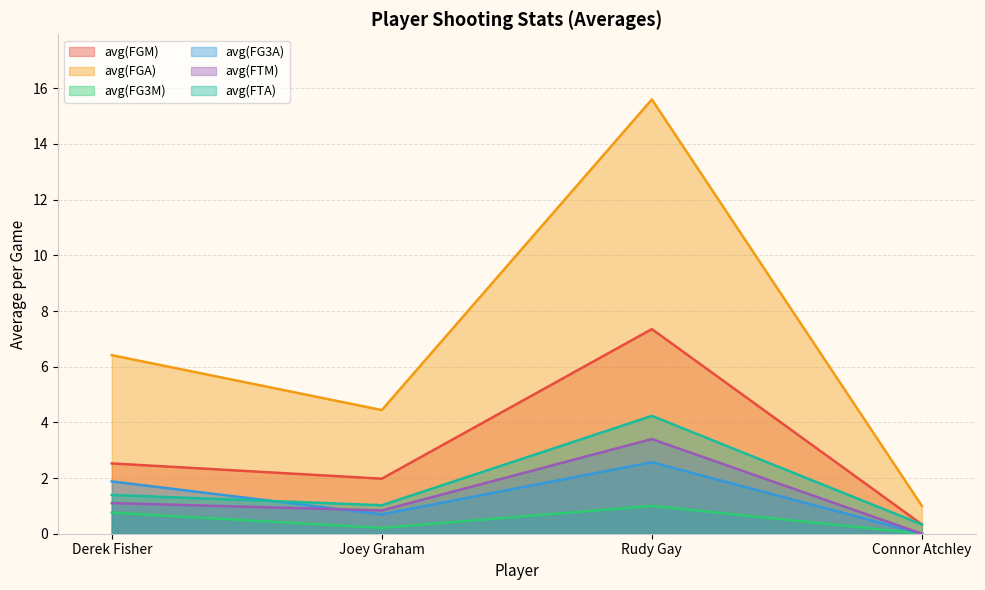

Reading left to right, what are all the values shown in this chart?

avg(FGM): Derek Fisher=2.5	Joey Graham=2.0	Rudy Gay=7.3	Connor Atchley=0.3
avg(FGA): Derek Fisher=6.4	Joey Graham=4.4	Rudy Gay=15.6	Connor Atchley=1.0
avg(FG3M): Derek Fisher=0.8	Joey Graham=0.2	Rudy Gay=1.0	Connor Atchley=0.0
avg(FG3A): Derek Fisher=1.9	Joey Graham=0.7	Rudy Gay=2.6	Connor Atchley=0.0
avg(FTM): Derek Fisher=1.1	Joey Graham=0.8	Rudy Gay=3.4	Connor Atchley=0.0
avg(FTA): Derek Fisher=1.4	Joey Graham=1.0	Rudy Gay=4.2	Connor Atchley=0.3